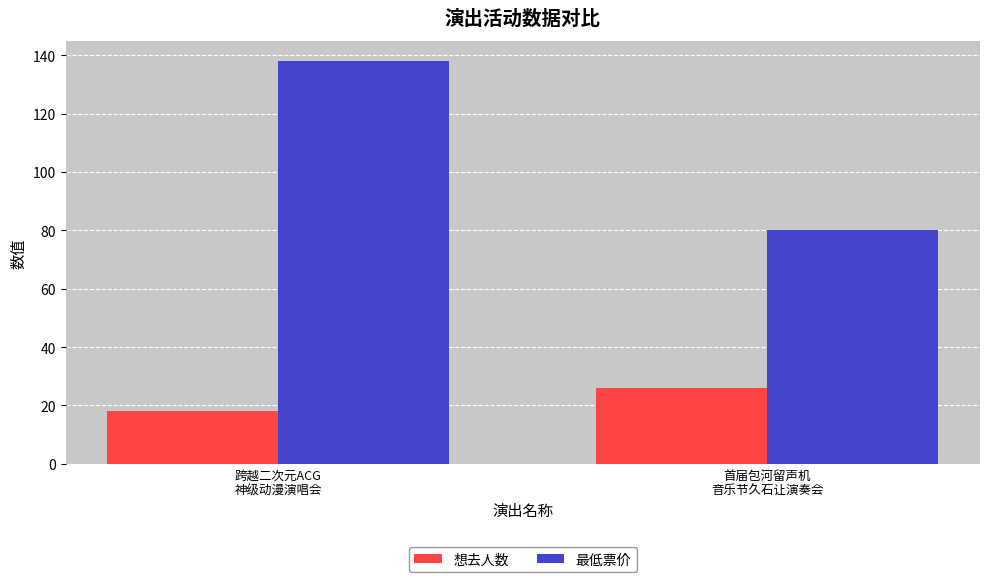

Which series has the largest range (max minus min)?

最低票价